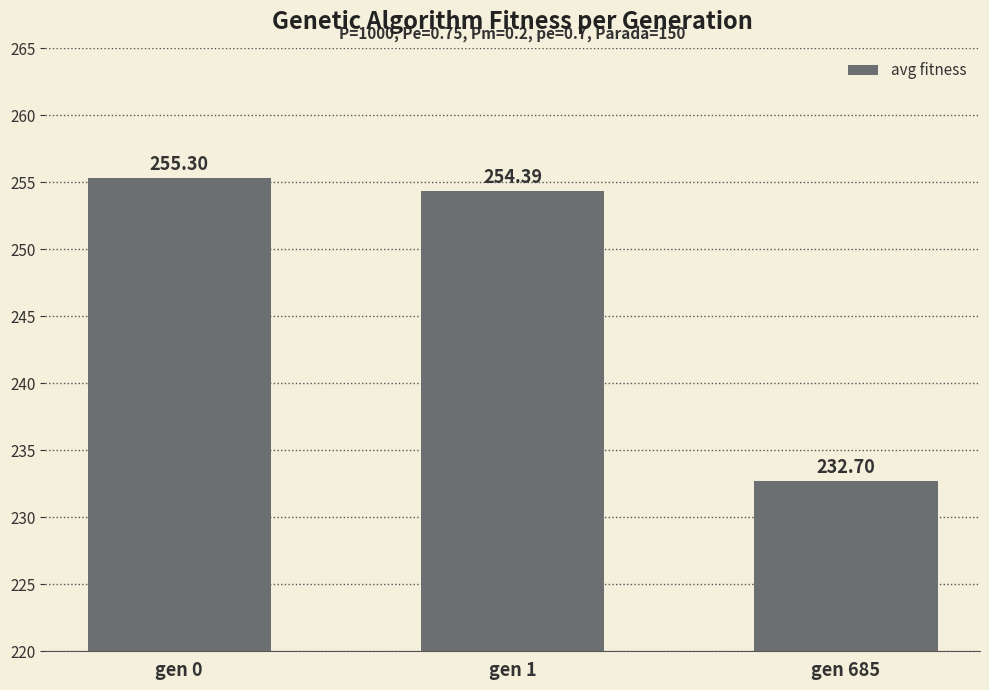

How many categories are shown in the chart?

3